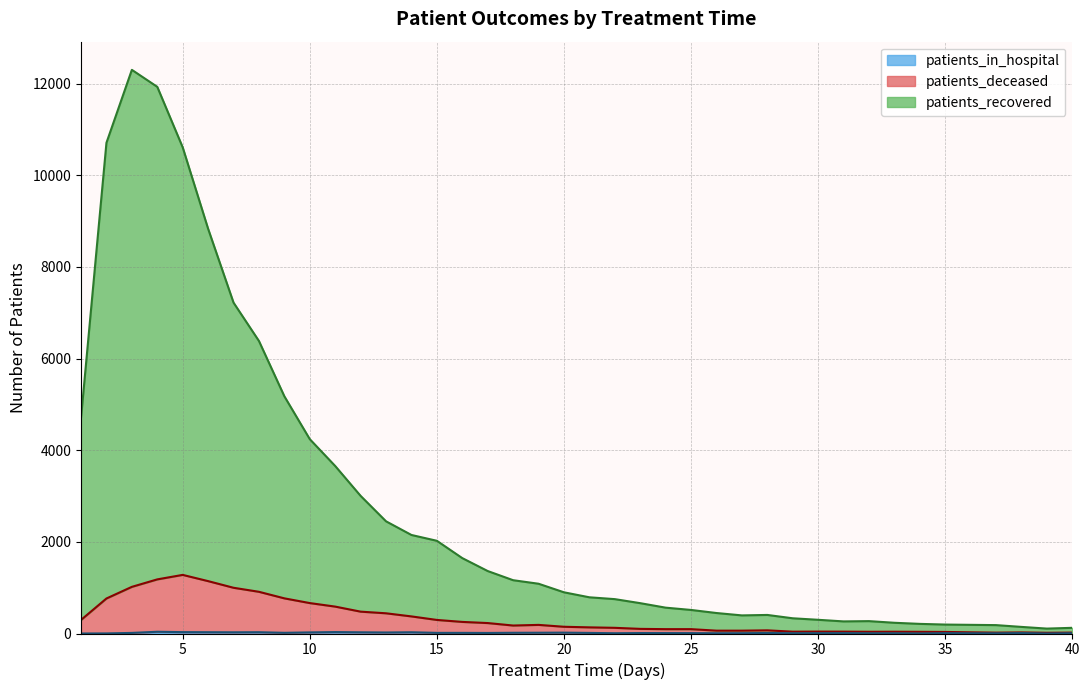

At which category is the sum across all series the highest?

3